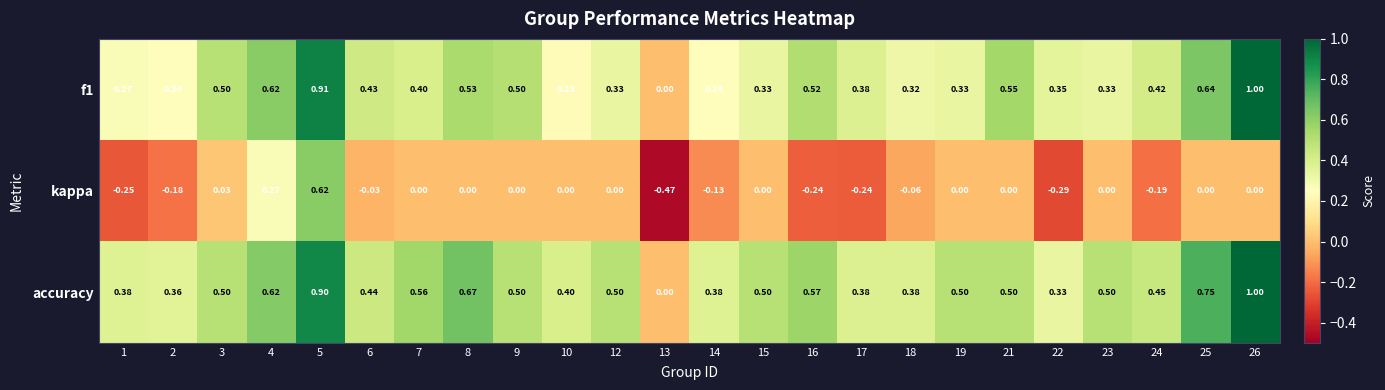

Which series has the widest spread of values?

kappa